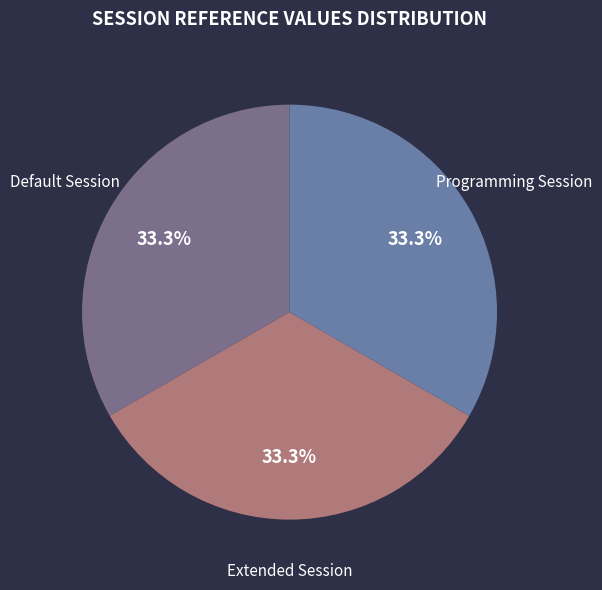

How many slices are in this pie chart?

3